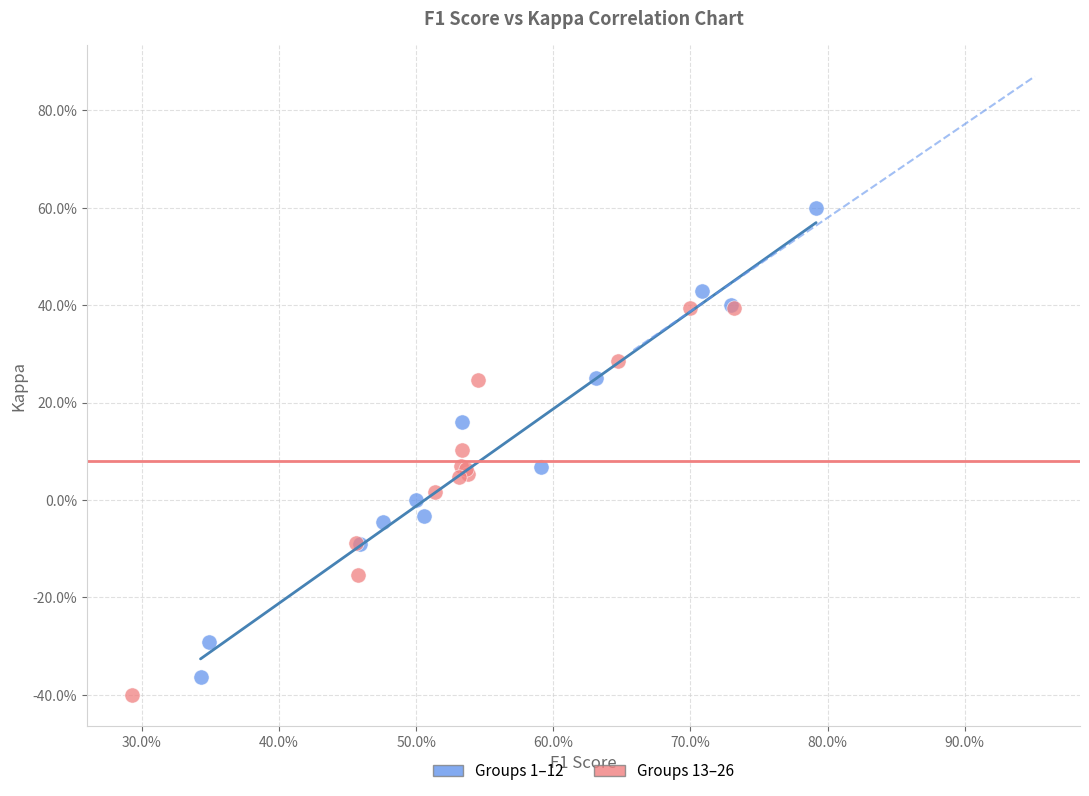

What are all the series names shown in the legend?

Groups 1–12, Groups 13–26